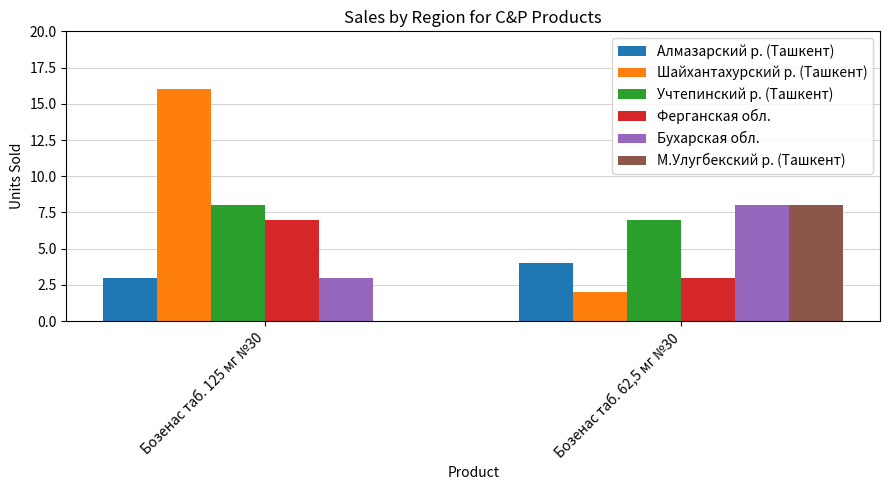

What is the sum of all Шайхантахурский р. (Ташкент) values?

18